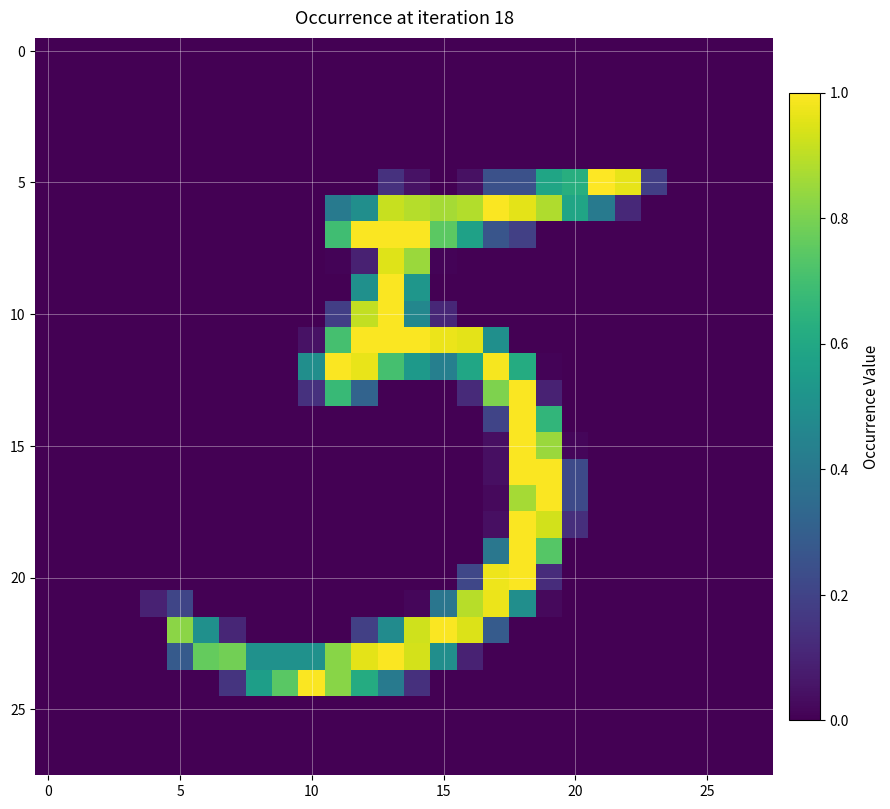

At which category does the chart reach its peak across all series?

21